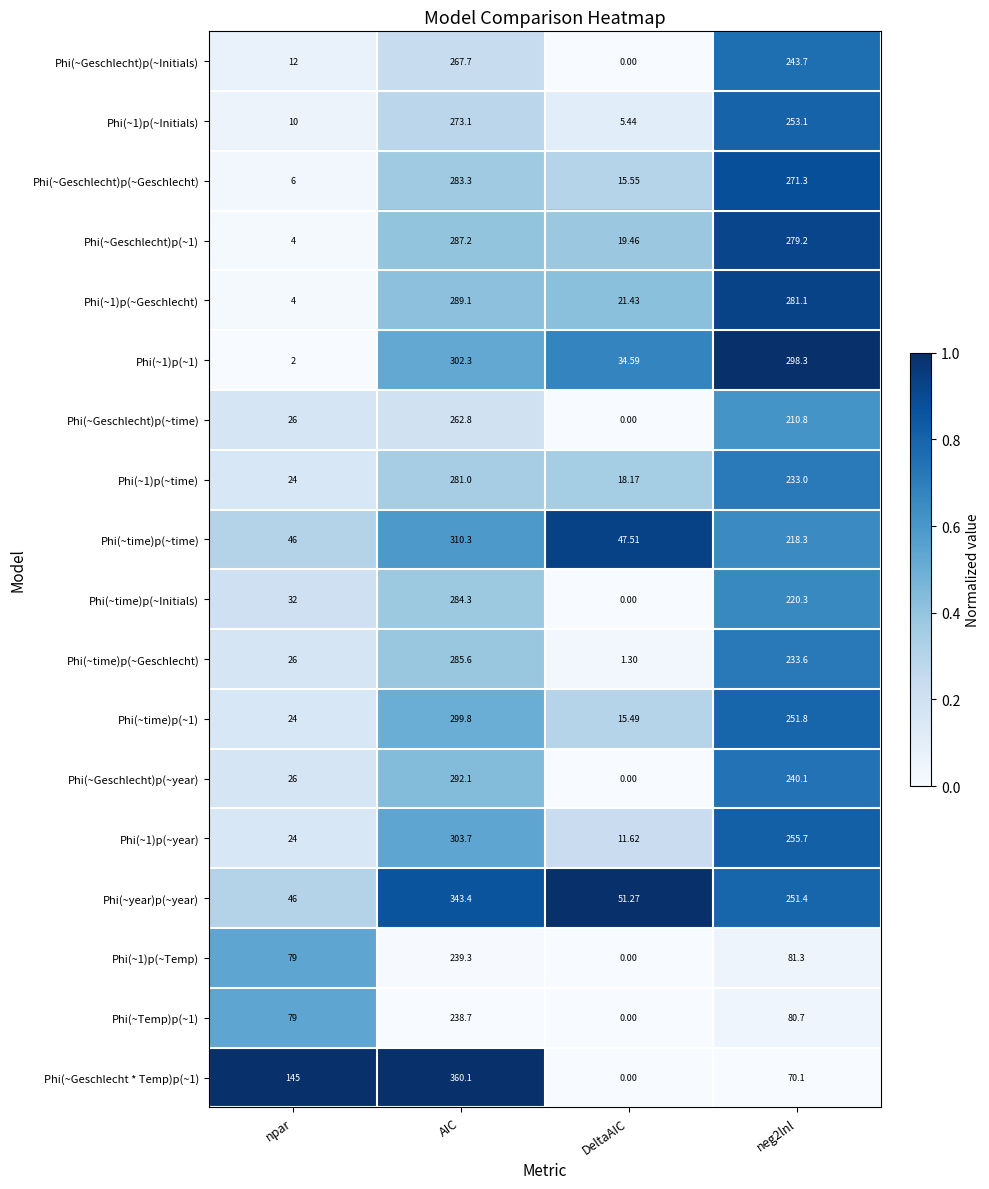

What is the difference between the highest and lowest values at DeltaAIC?

51.3